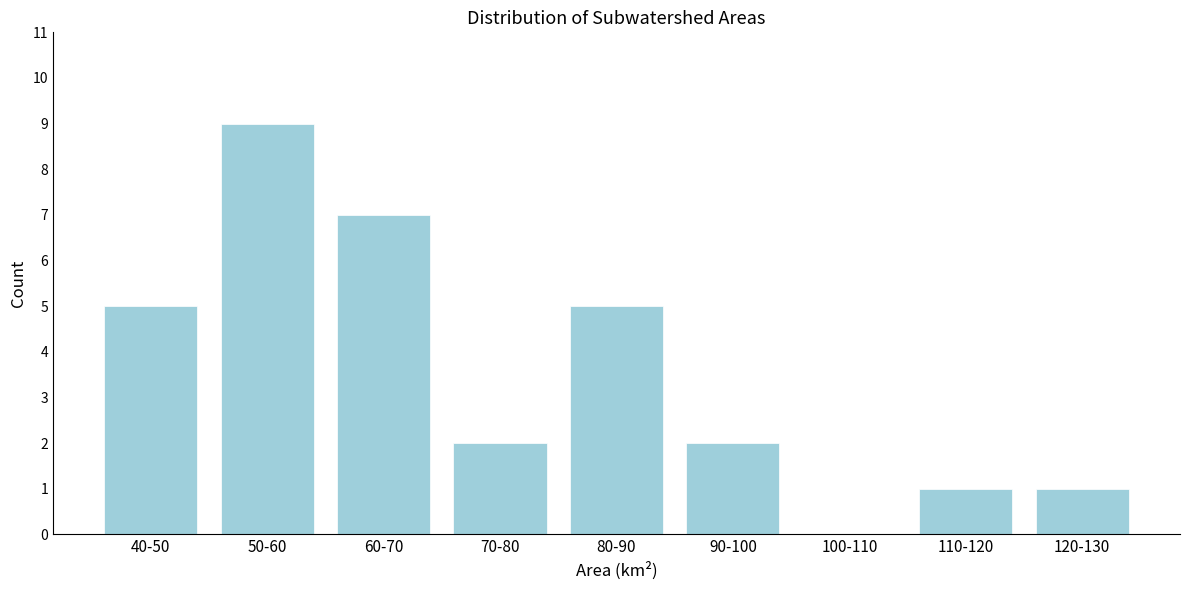

Reading right to left, extract all data points from this chart.

120-130=1	110-120=1	100-110=0	90-100=2	80-90=5	70-80=2	60-70=7	50-60=9	40-50=5